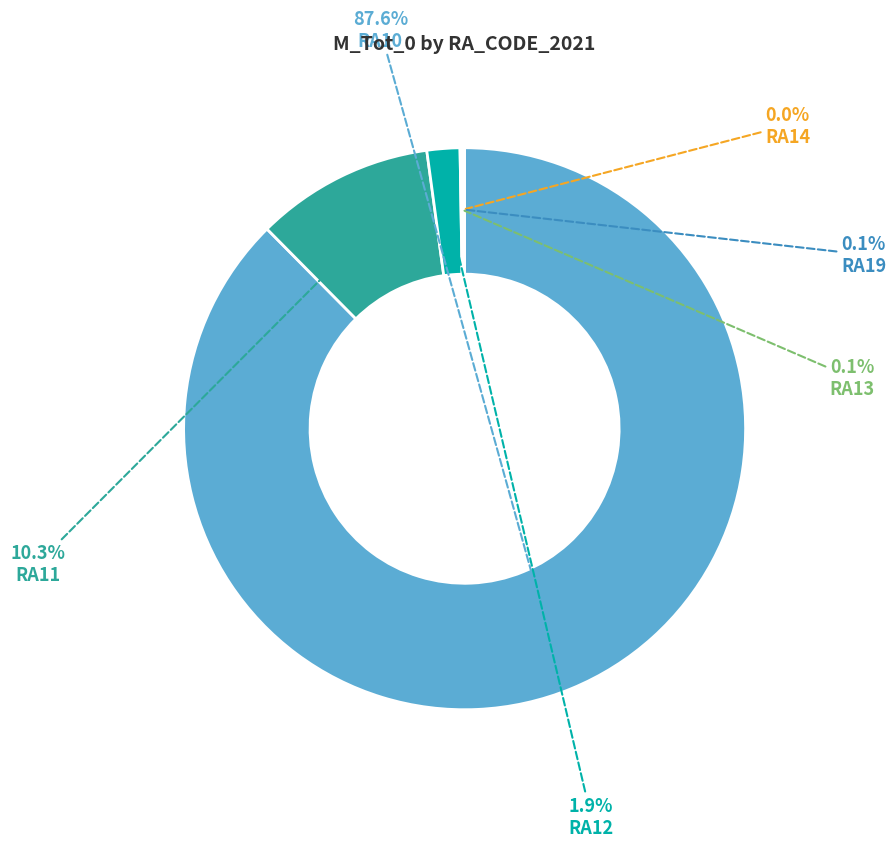

Which category has the biggest portion of the pie?

RA10